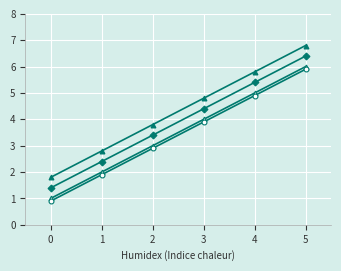

How many categories are shown in the chart?

6